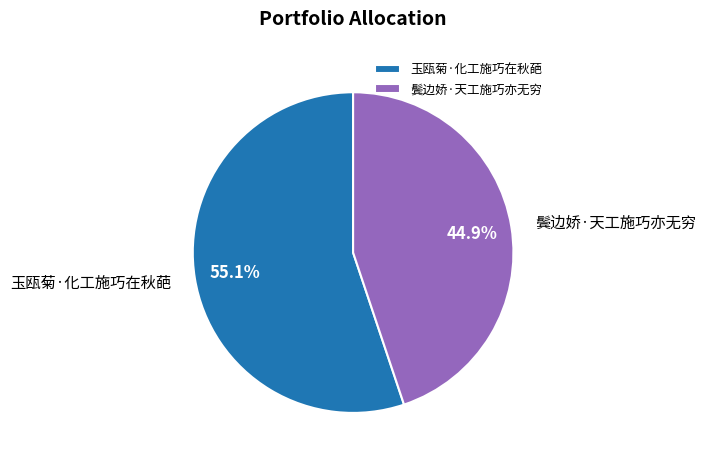

Which category has the smallest portion of the pie?

鬓边娇·天工施巧亦无穷